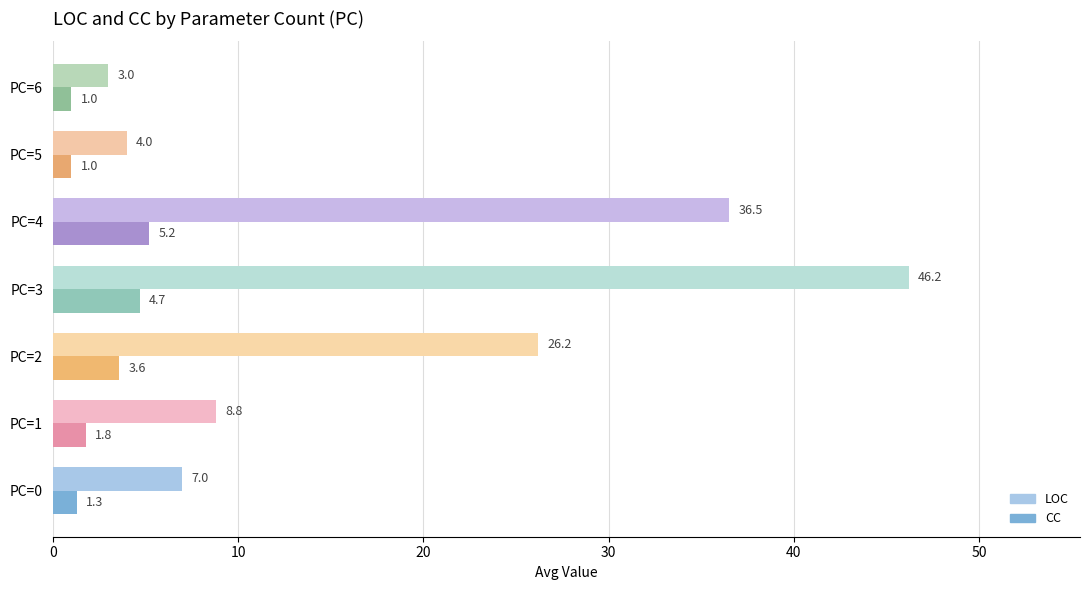

The LOC series shows 12.2 at PC=4. True or false?

False